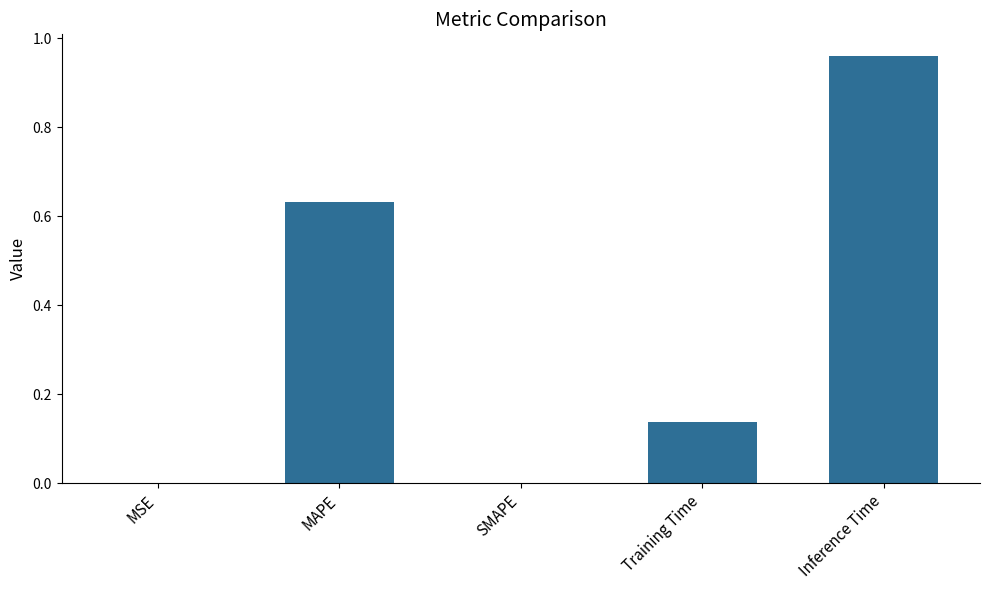

Which has a higher value, Inference Time or Training Time?

Inference Time